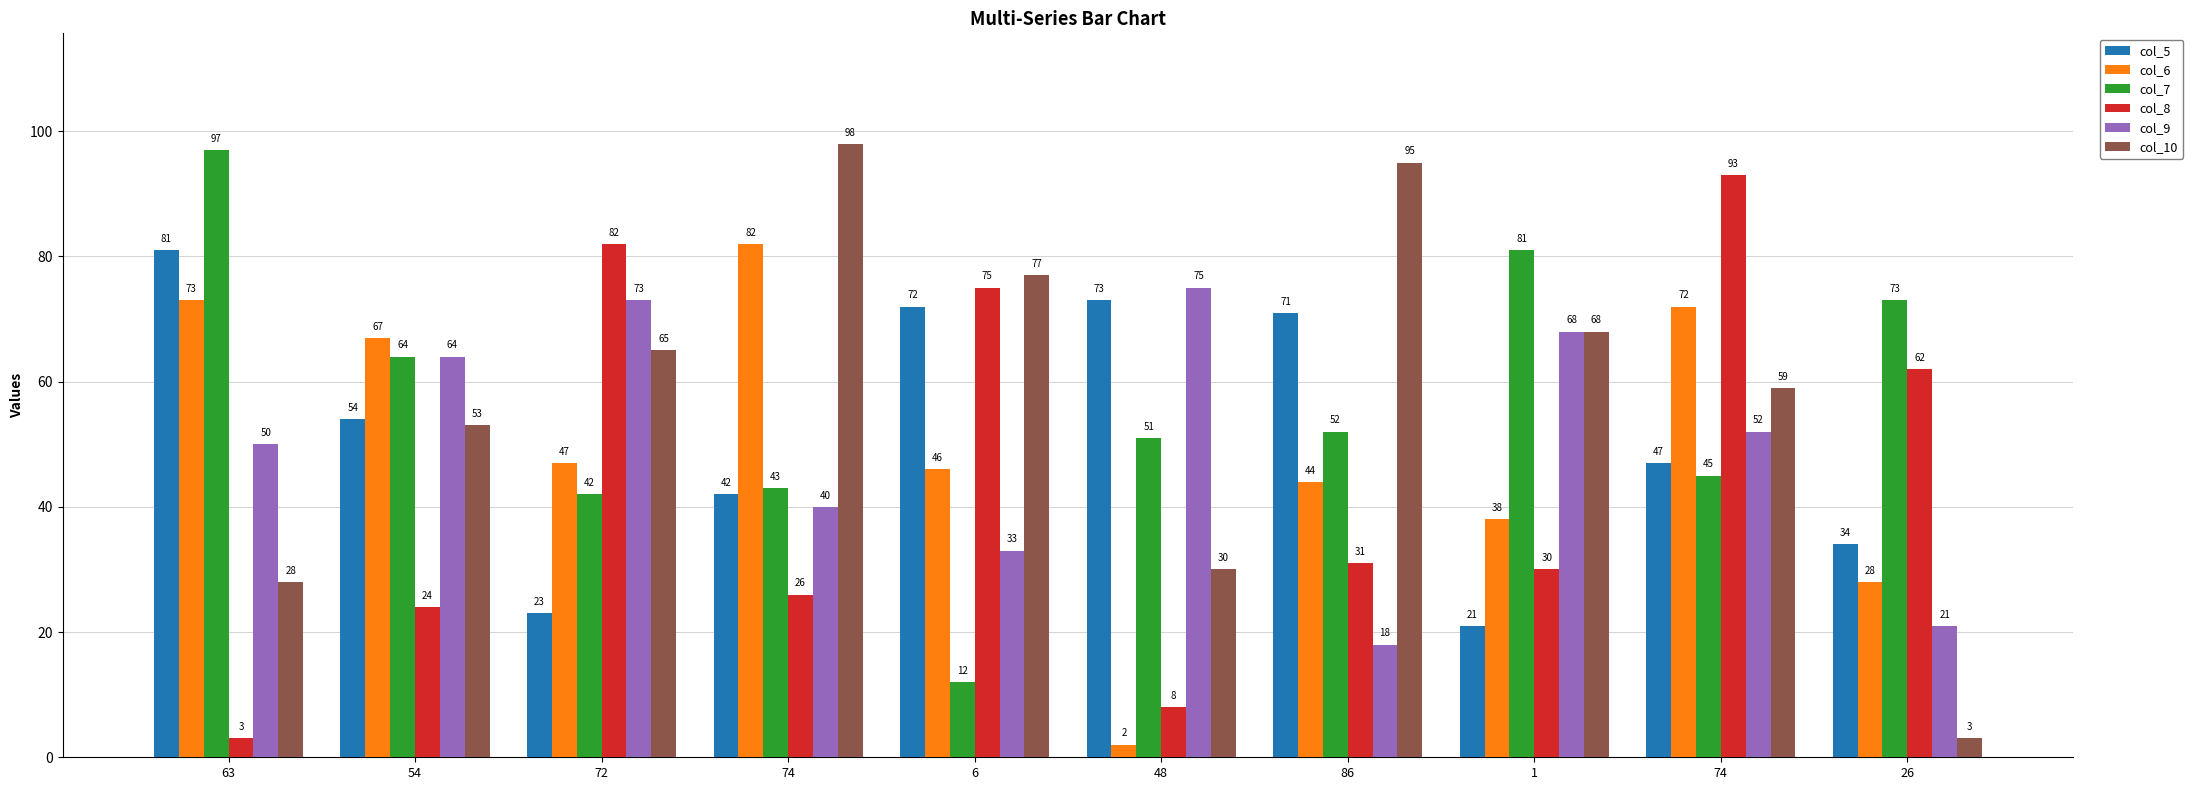

Does the chart contain any negative values?

No